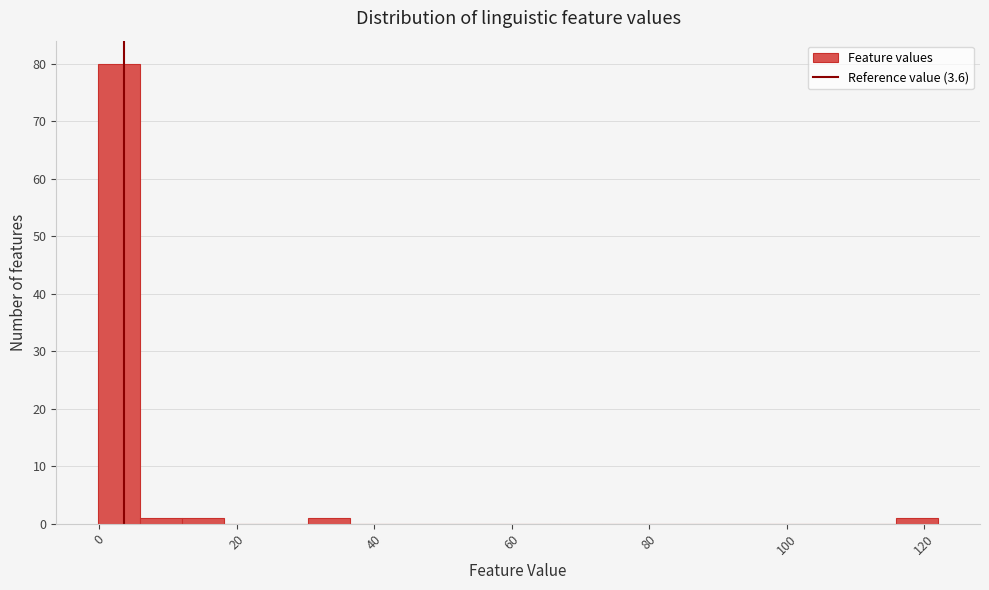

Around what value on the x-axis is the tallest bar? Give the approximate position of its centre, as read against the axis.

2